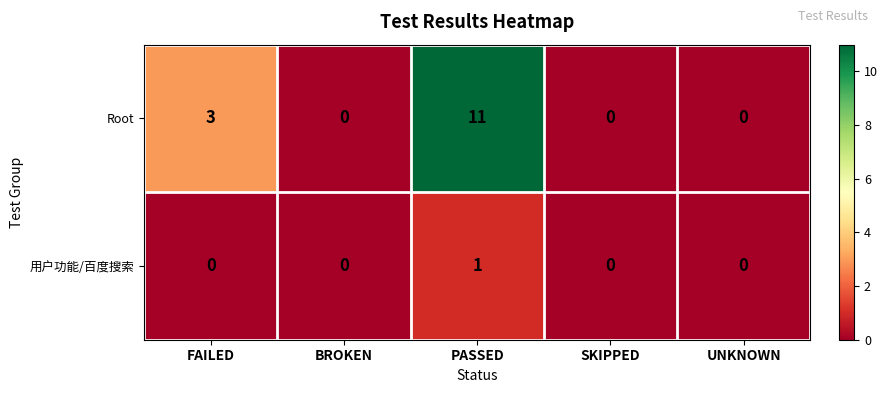

Reading left to right, what are all the values shown in this chart?

Root: FAILED=3	BROKEN=0	PASSED=11	SKIPPED=0	UNKNOWN=0
用户功能/百度搜索: FAILED=0	BROKEN=0	PASSED=1	SKIPPED=0	UNKNOWN=0